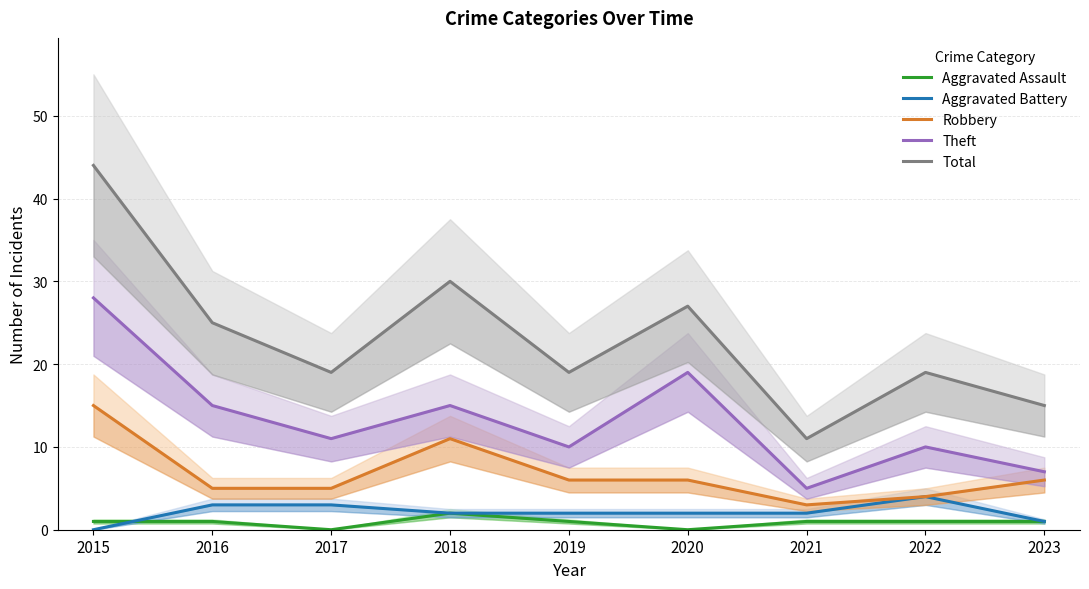

True or false: Theft and Total cross at least once.

False